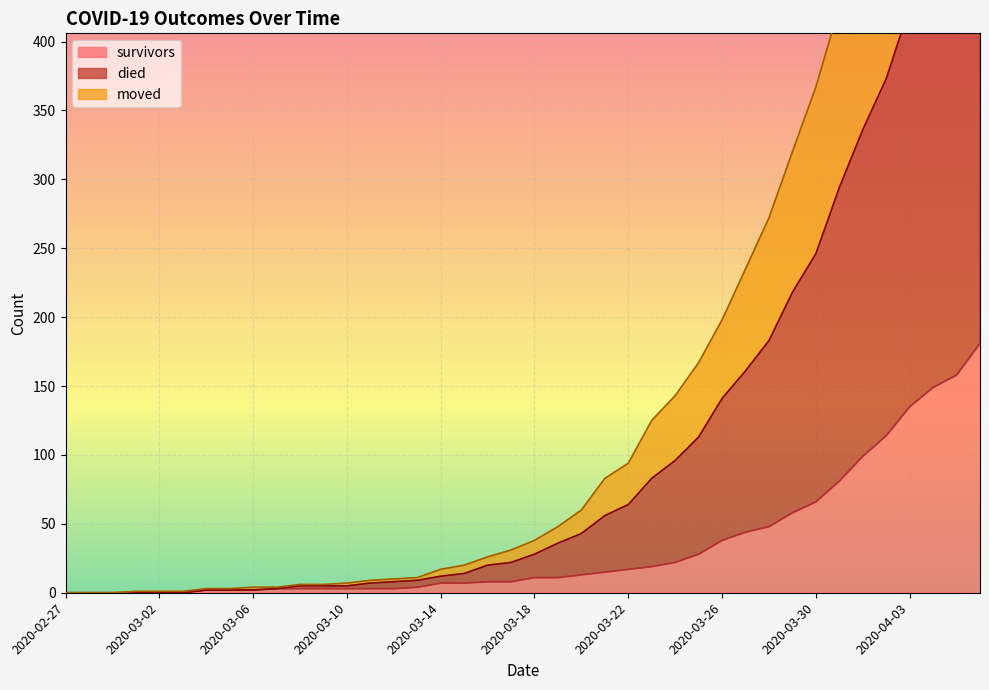

Which series has the widest spread of values?

died